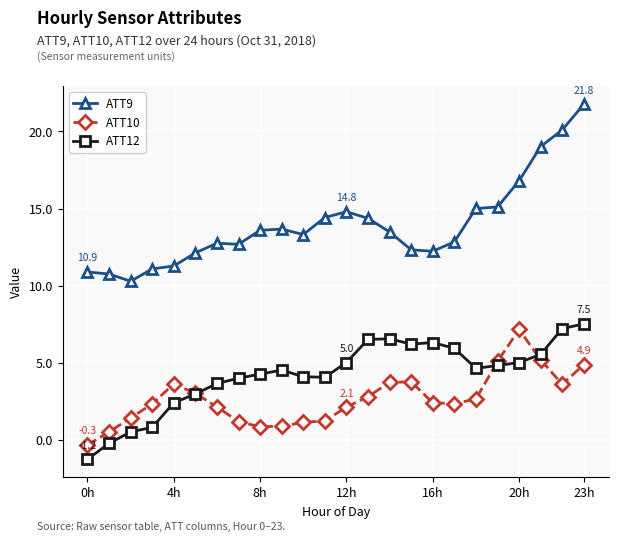

Which series has the widest spread of values?

ATT9